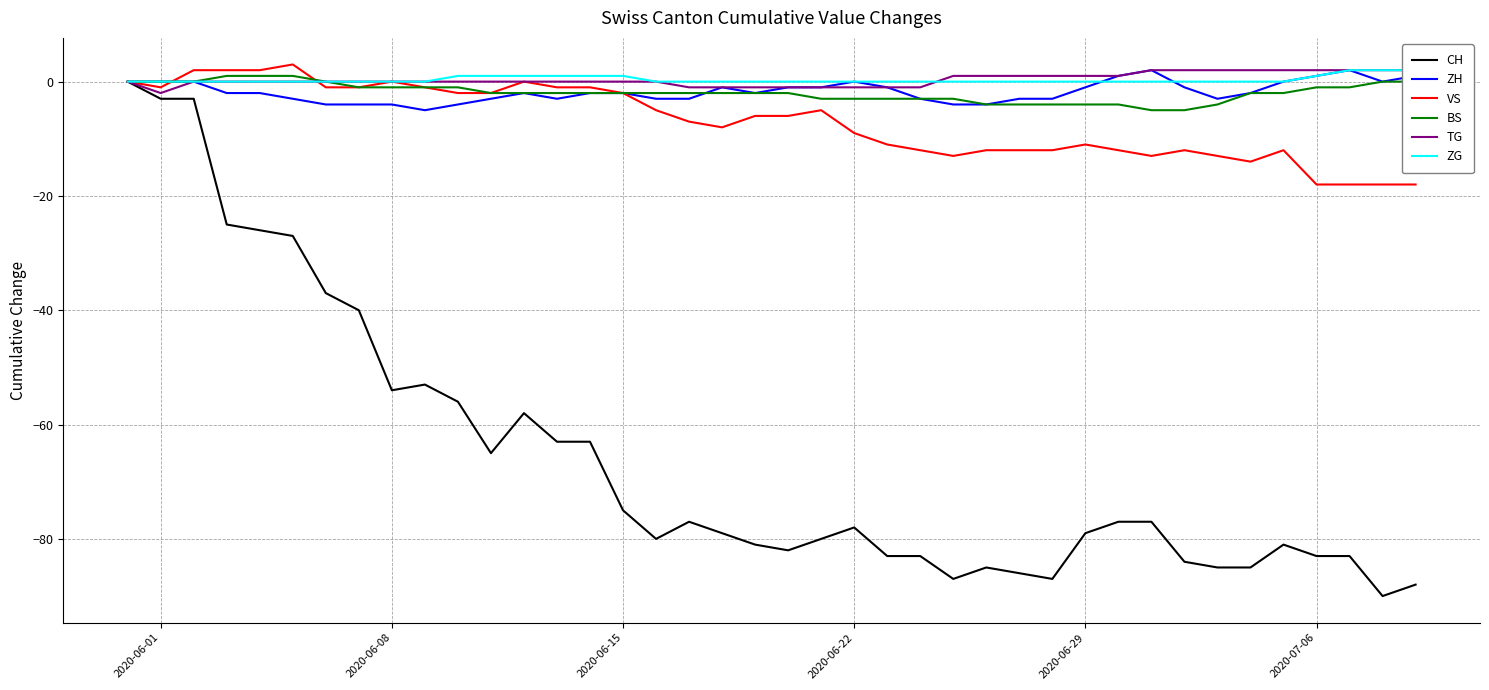

Which series has the widest spread of values?

CH